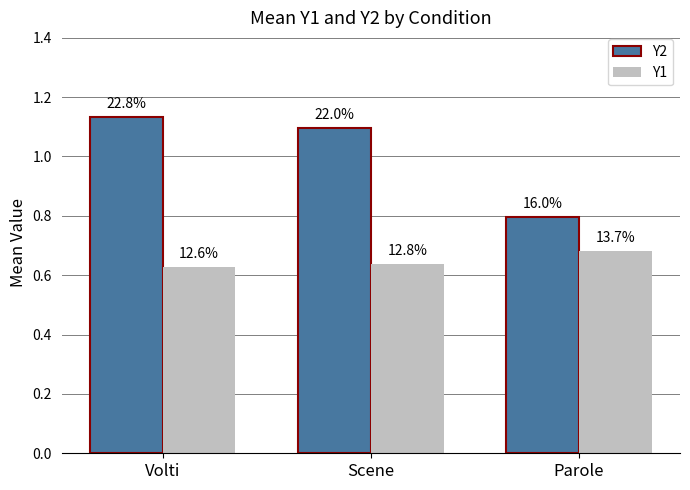

What are all the series names shown in the legend?

Y2, Y1